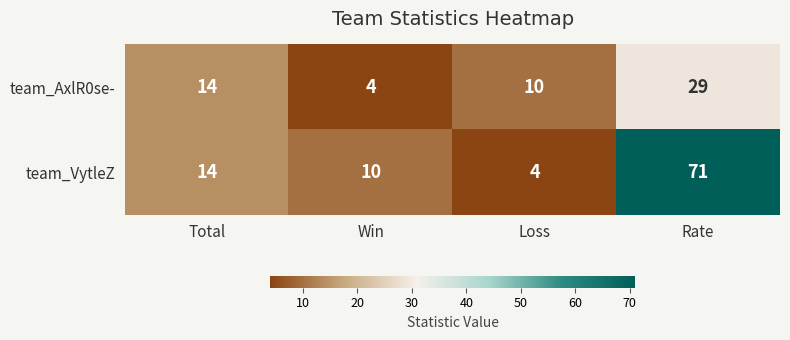

Which label corresponds to the largest value in the chart?

Rate